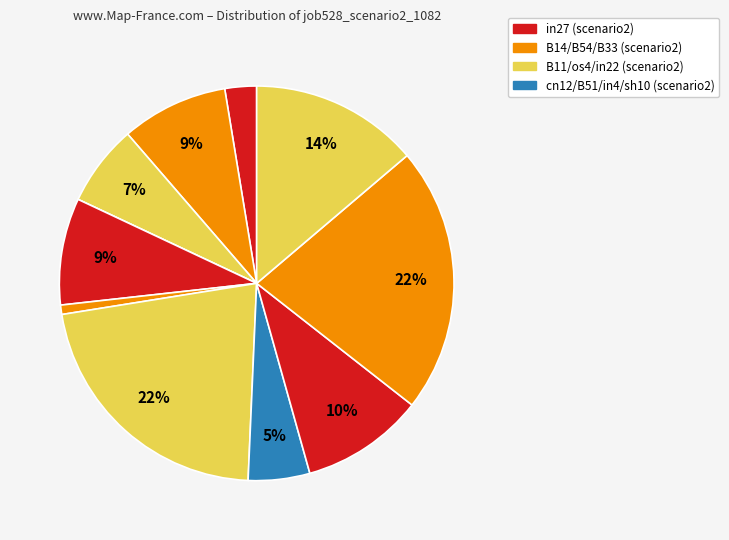

Is there any slice that represents more than half of the pie?

No